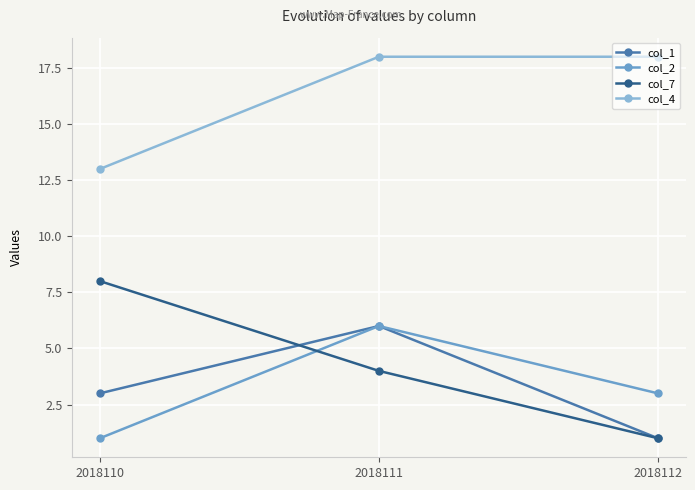

At which label does col_7 reach its peak?

2018110